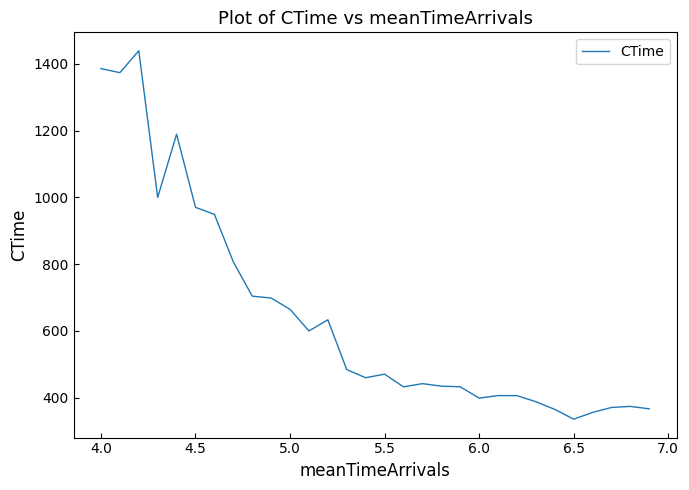

What is the difference between the second highest and minimum values?

1051.0